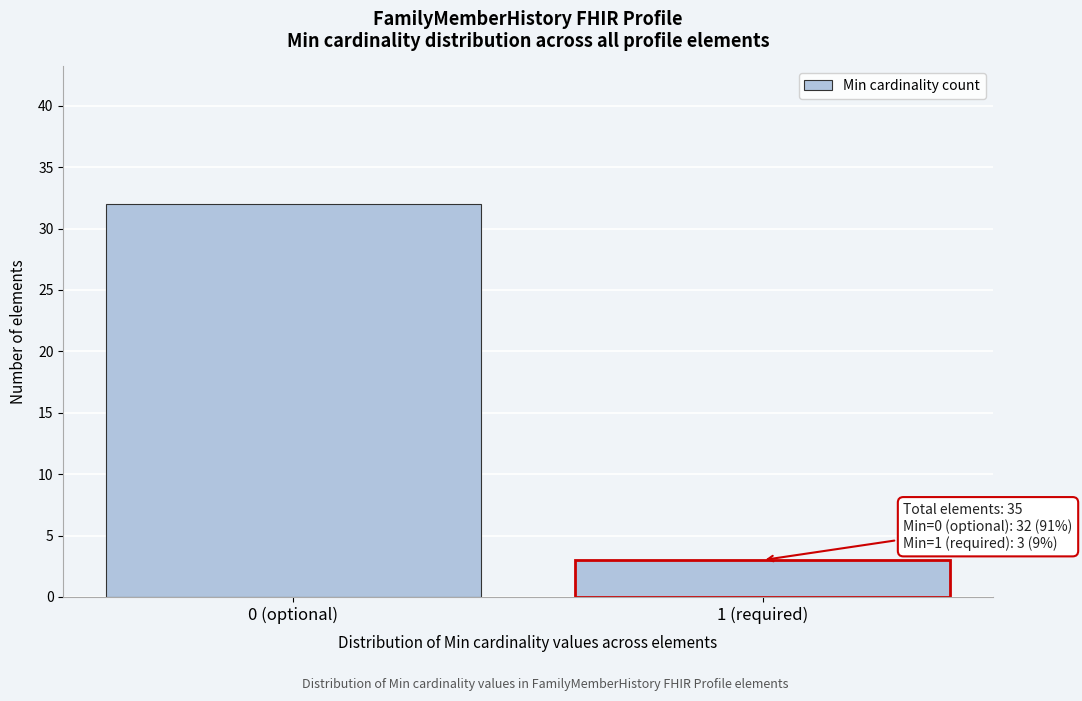

Reading left to right, transcribe all the data shown in this chart.

32	3